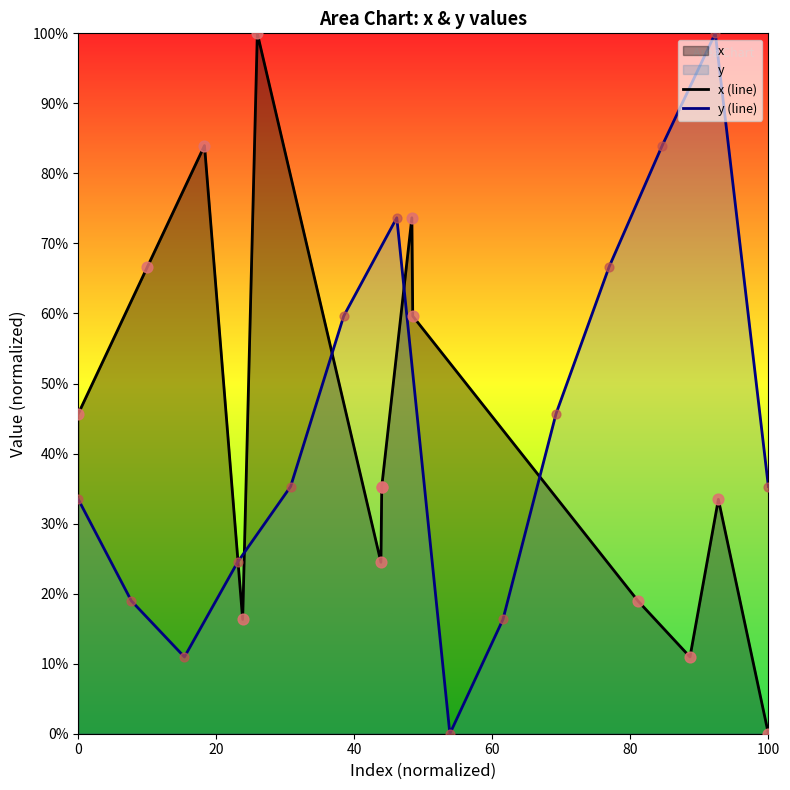

What is the maximum value for y (line)?

100.0